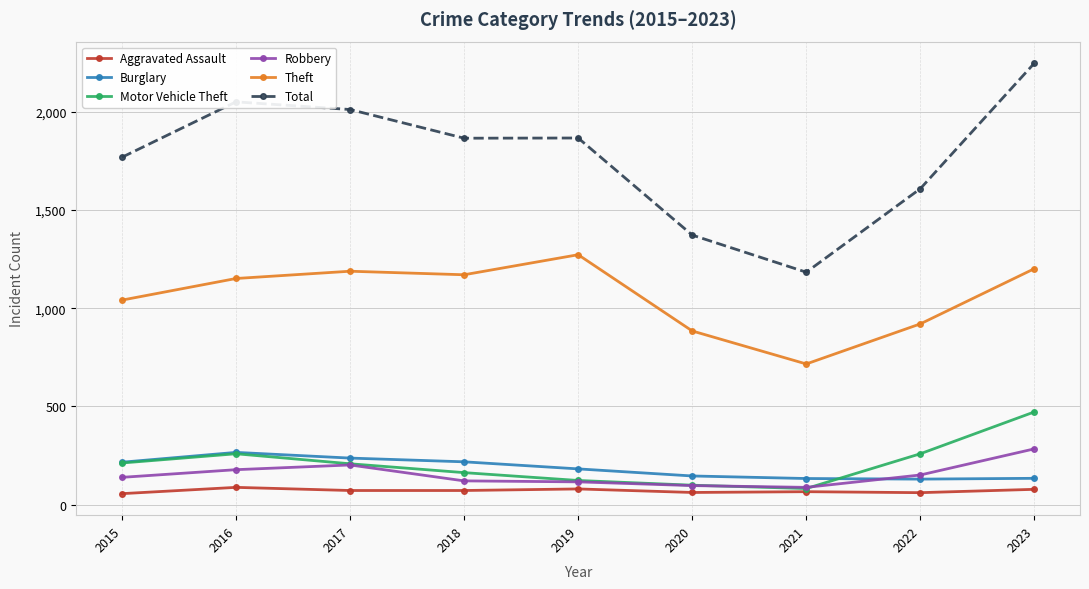

Is it true that Motor Vehicle Theft equals 163 at 2018?

True